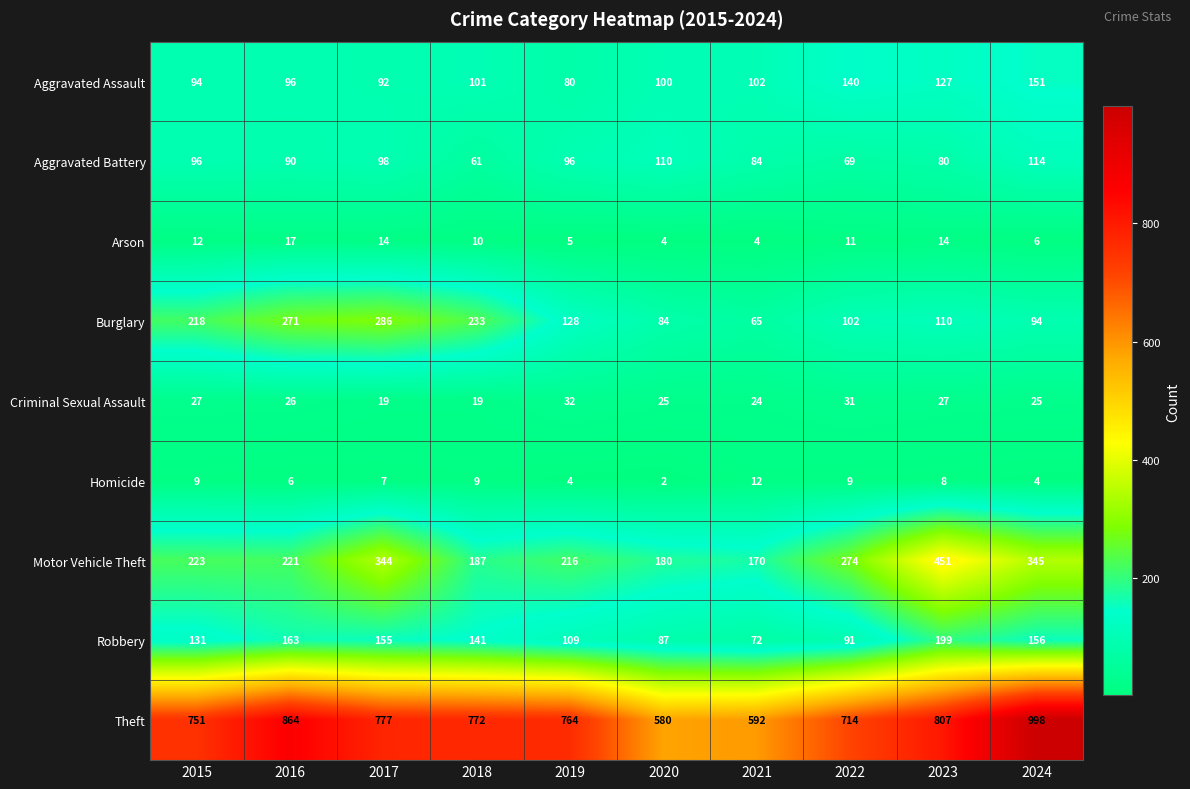

How many data points in Homicide are less than 8?

5